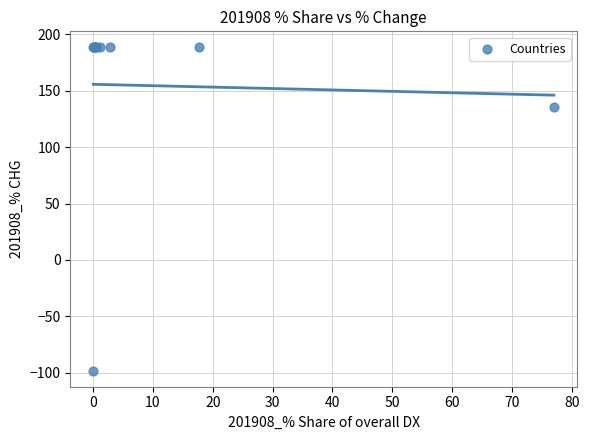

What Y value in the scatter plot is closest to 45?

135.9